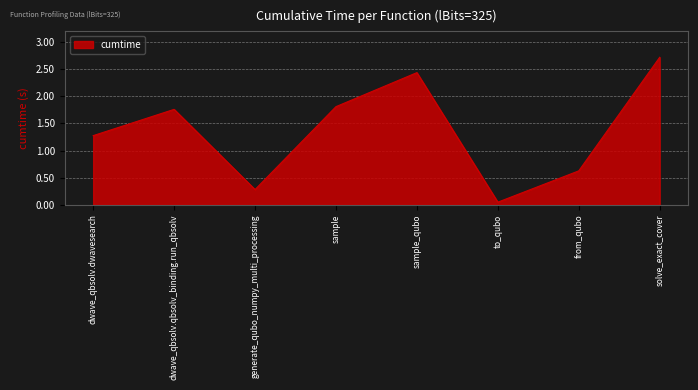

What is the change in value from generate_qubo_numpy_multi_processing to solve_exact_cover?

+2.4